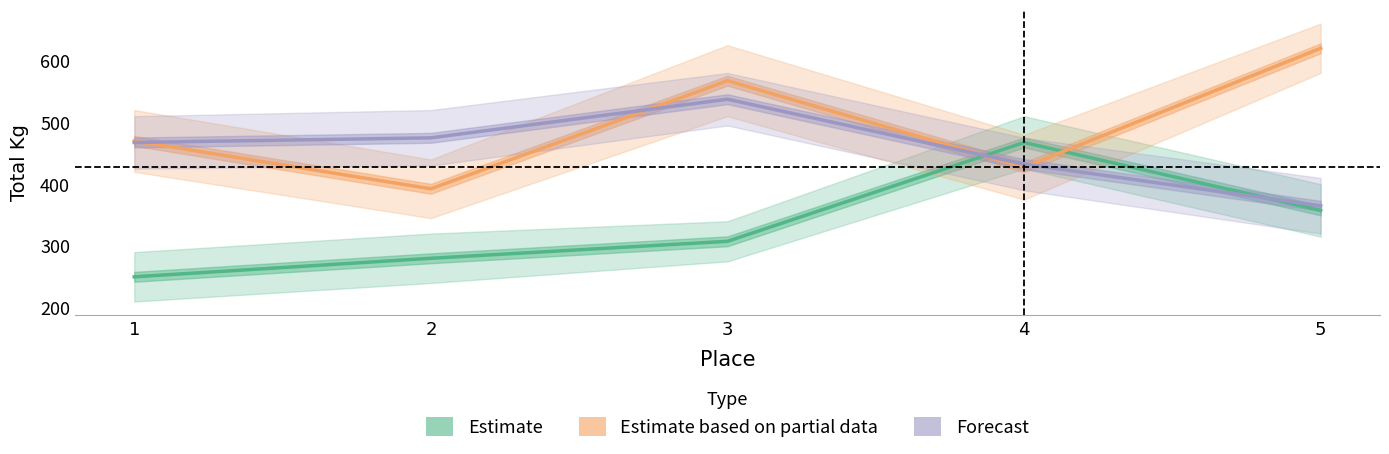

Which series changed the most between 1 and 5?

Estimate based on partial data